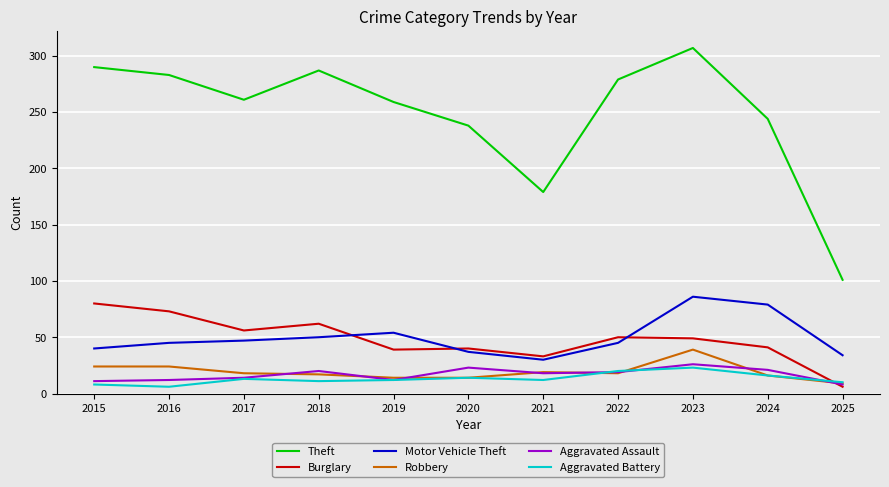

What is the highest value of the Burglary series?

80